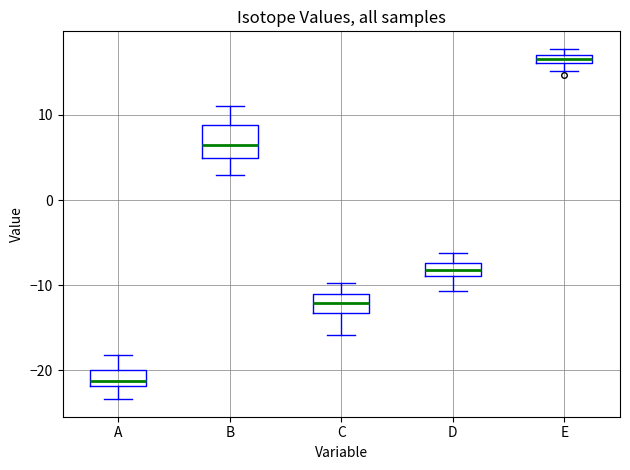

Comparing the boxes themselves (not the whiskers), which one is the tallest?

B